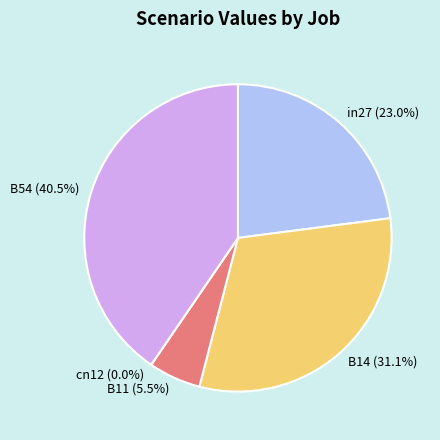

To the nearest percent, what is the combined percentage of in27 and B11?

28%